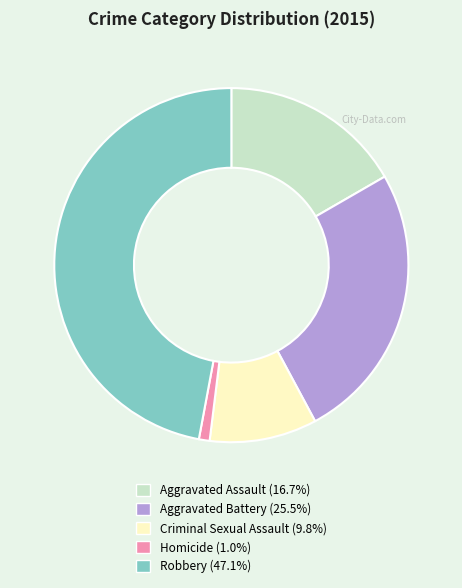

Rank the categories by value from highest to lowest.

Robbery, Aggravated Battery, Aggravated Assault, Criminal Sexual Assault, Homicide